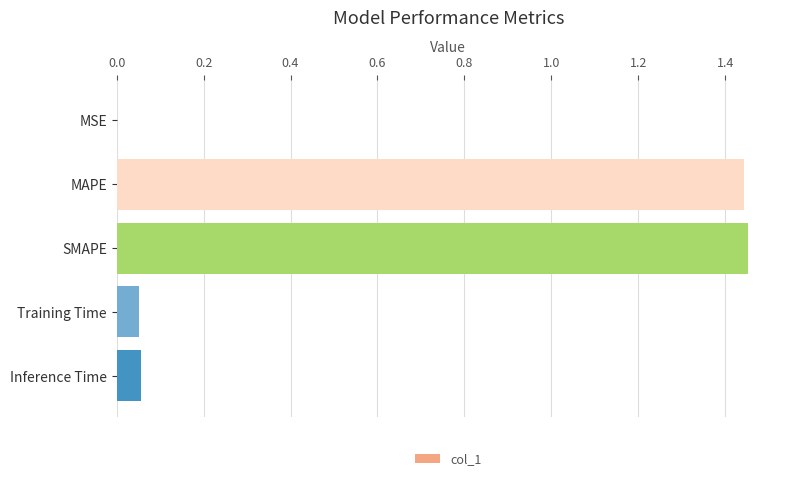

True or false: the data shows 0.4 at SMAPE.

False